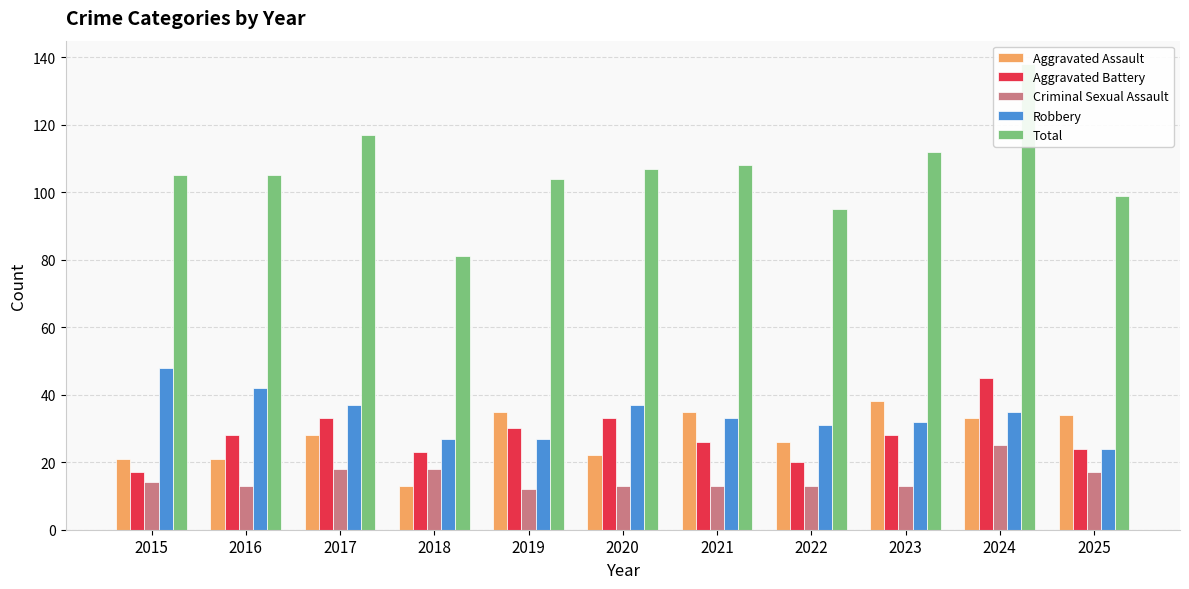

Rank the categories by Aggravated Assault value from highest to lowest.

2023, 2019, 2021, 2025, 2024, 2017, 2022, 2020, 2015, 2016, 2018